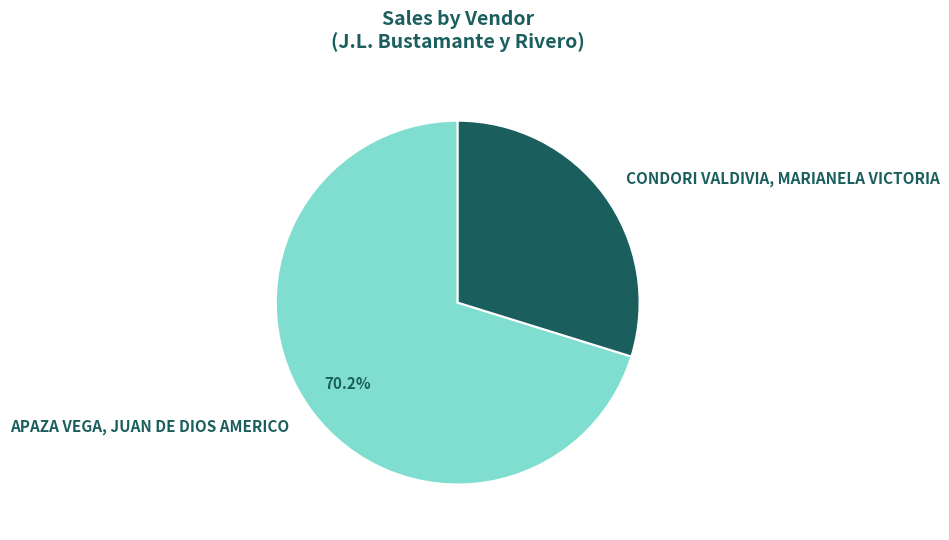

What percentage is NOT represented by CONDORI VALDIVIA, MARIANELA VICTORIA?

70.2%